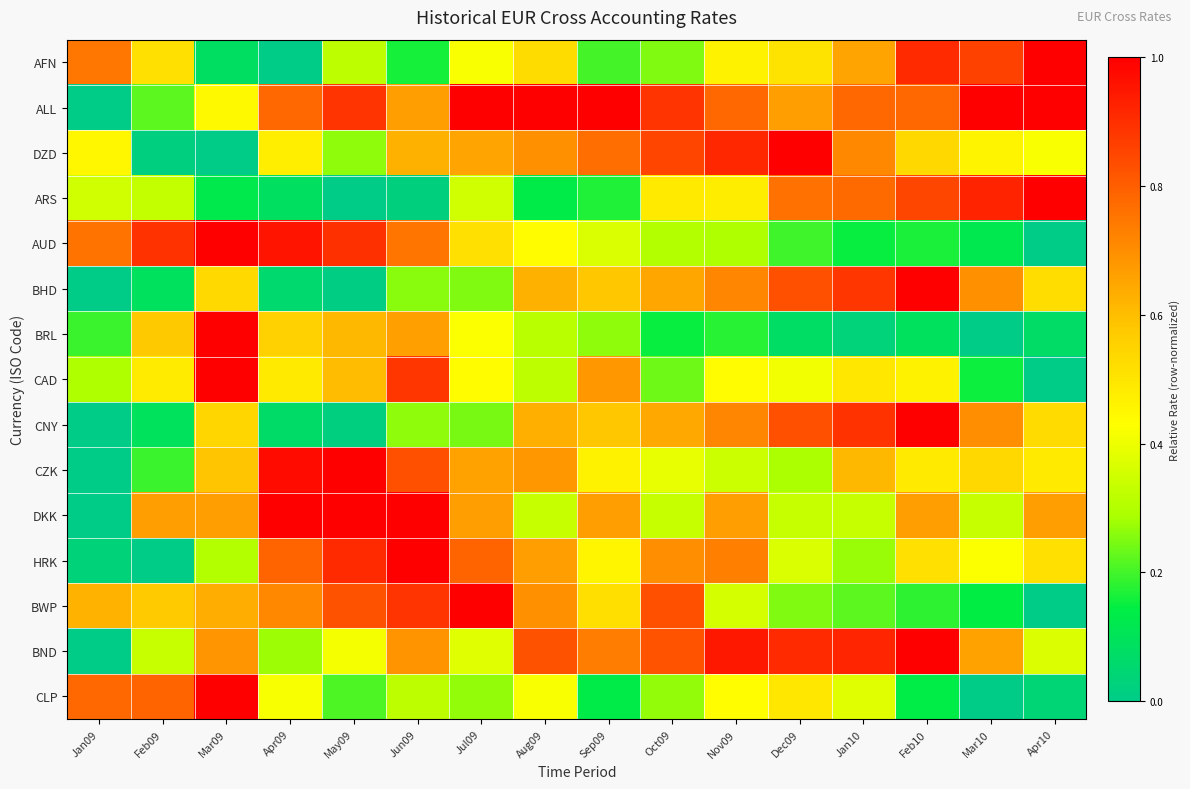

What is the spread (max minus min) of values at Sep09?

0.9